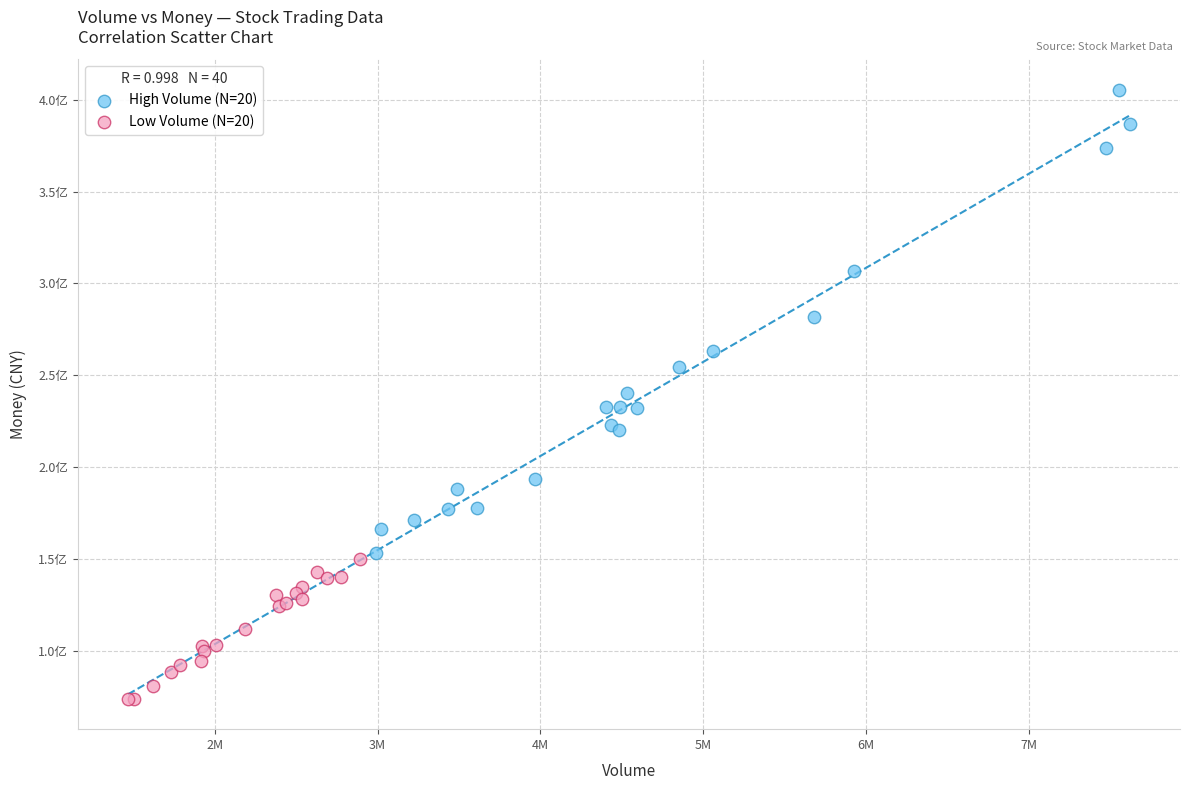

What are all the series names shown in the legend?

High Volume (N=20), Low Volume (N=20)